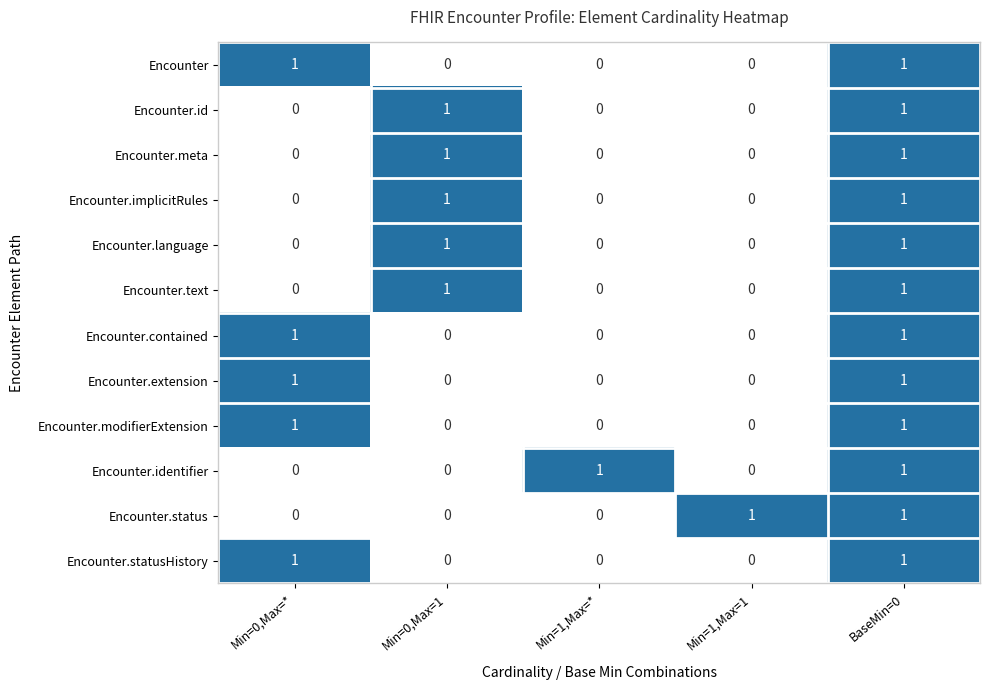

True or false: Encounter.language has a value of 2 at BaseMin=0.

False